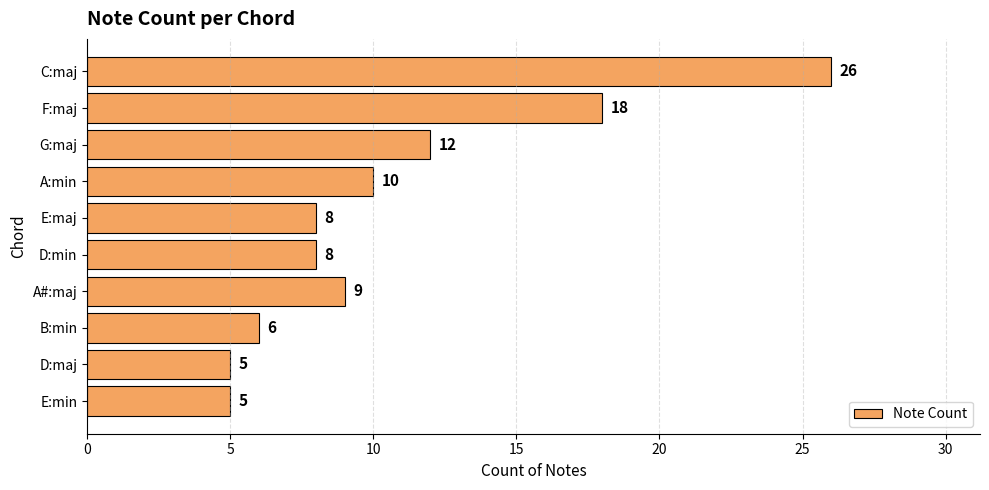

Which has a higher value, D:min or G:maj?

G:maj